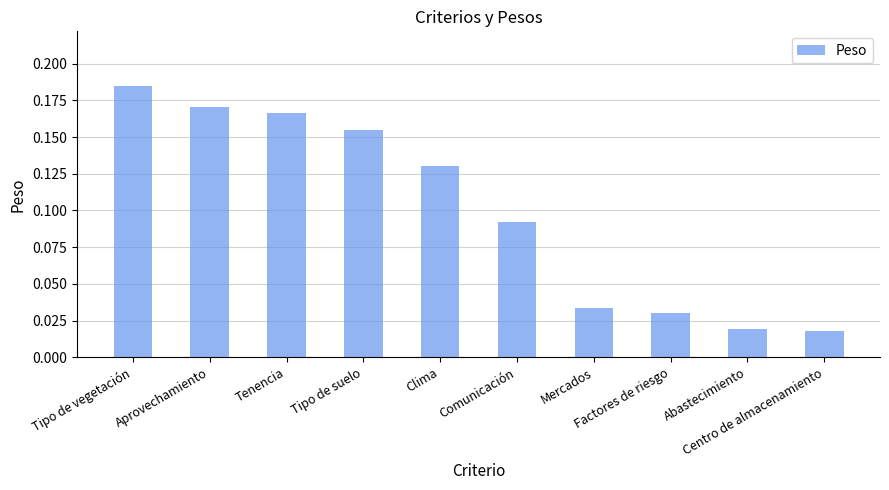

What is the label of the 9th bar from the left?

Abastecimiento